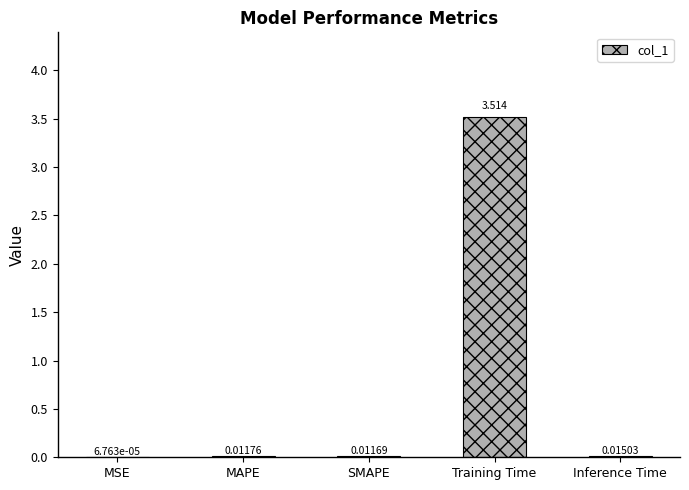

Between Training Time and Inference Time, which is larger?

Training Time